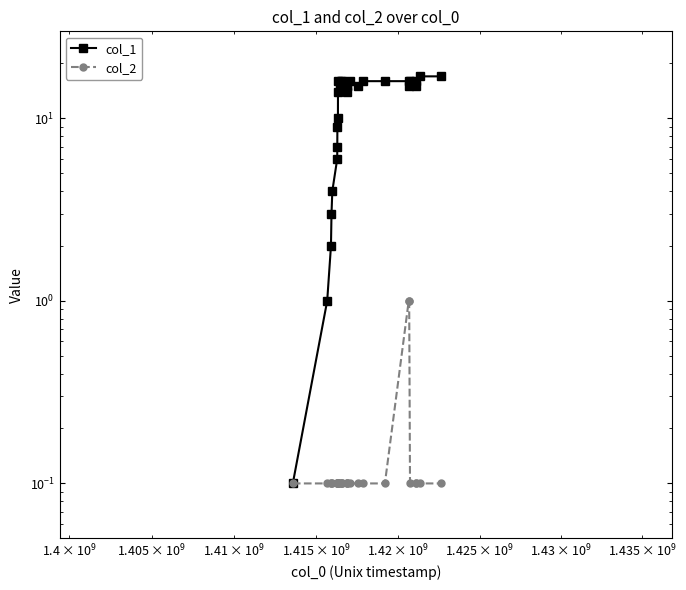

List the series in order of their overall mean, lowest first.

col_2, col_1